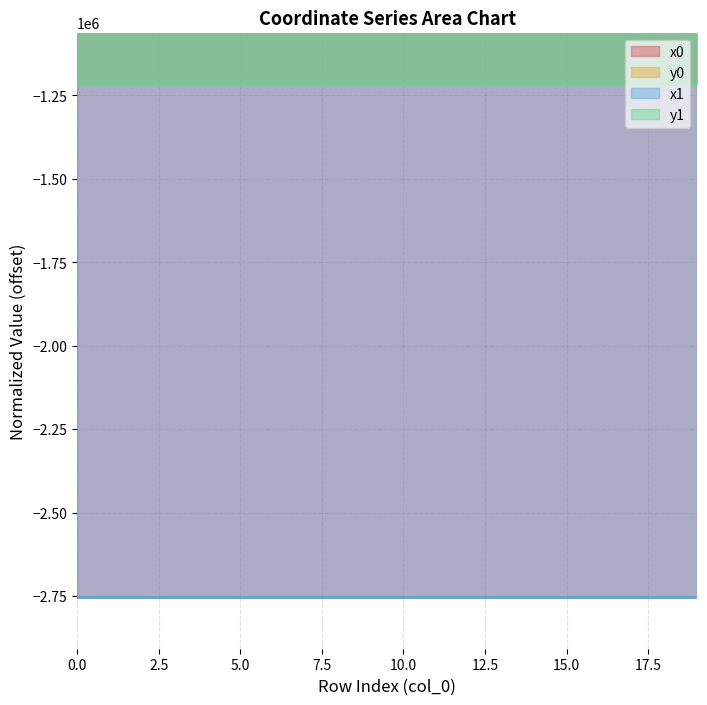

Where is y0 nearest to the value -1215922?

3